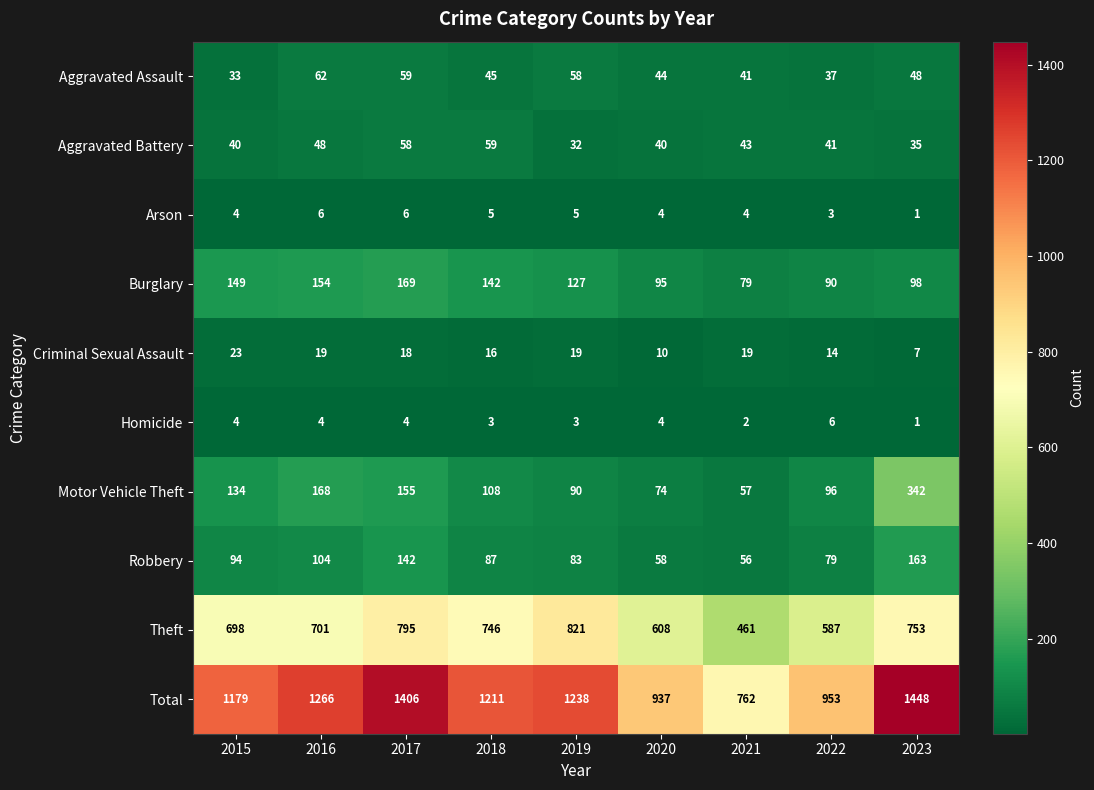

The value of Robbery at 2020 is 58. True or false?

True